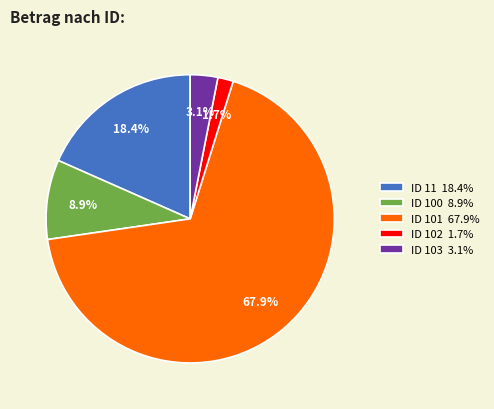

To the nearest percent, what is the average slice percentage?

20%